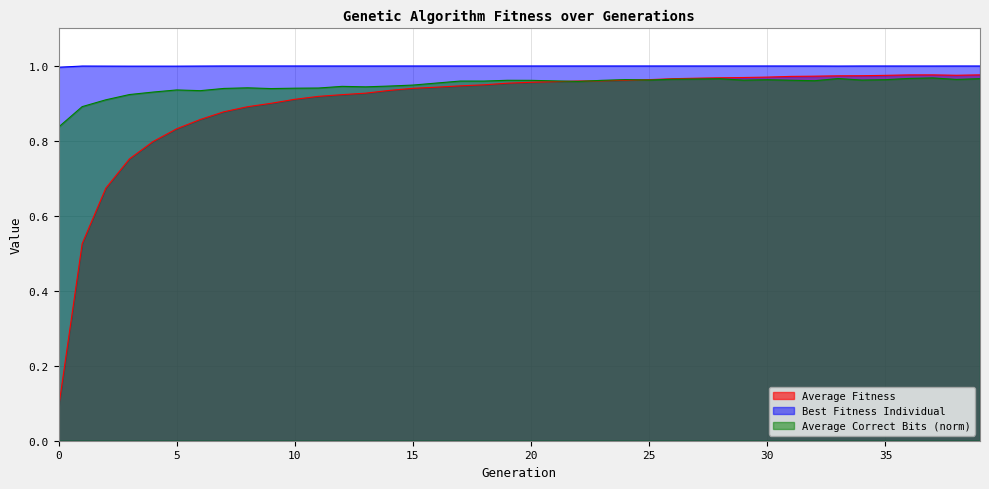

What is the value of the Best Fitness Individual point at the 40th from the left?

1.0